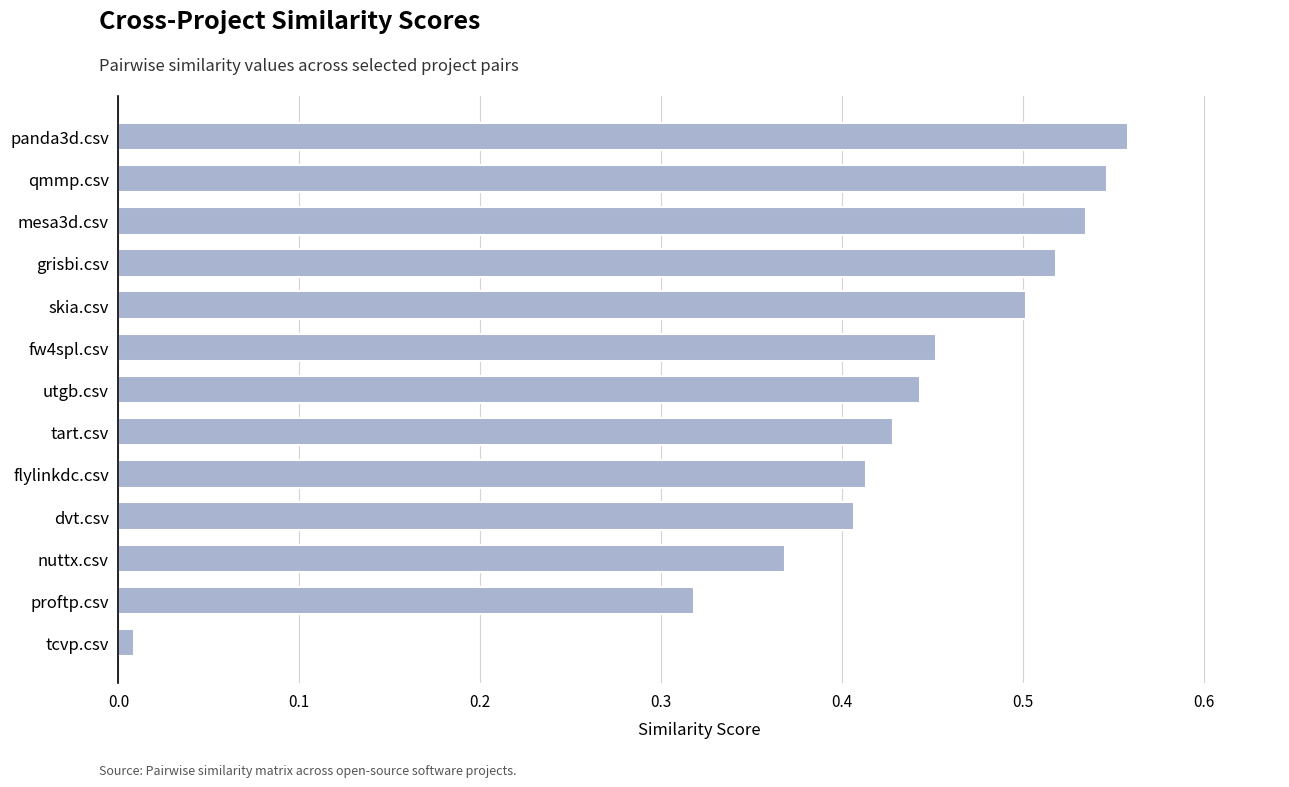

What is the sum of all values?

5.5